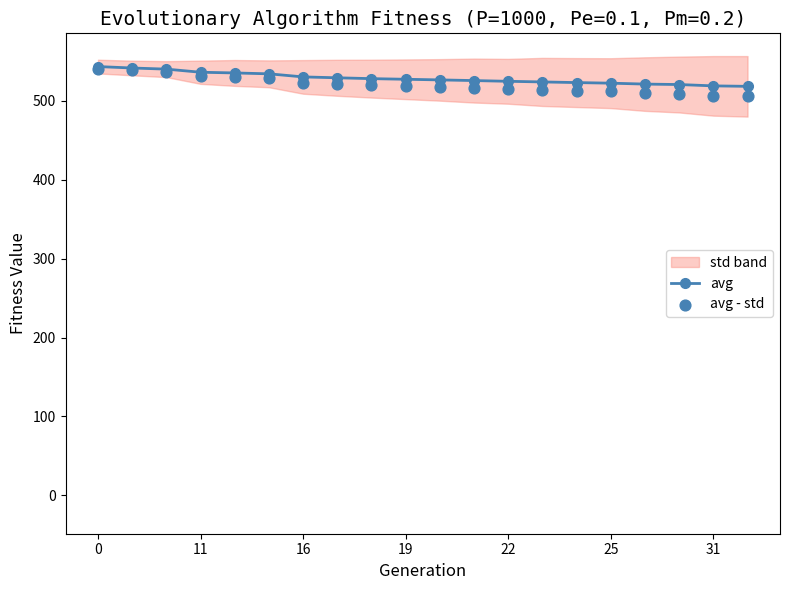

Is the value of avg at 7 greater than the value of avg - std at 8?

Yes